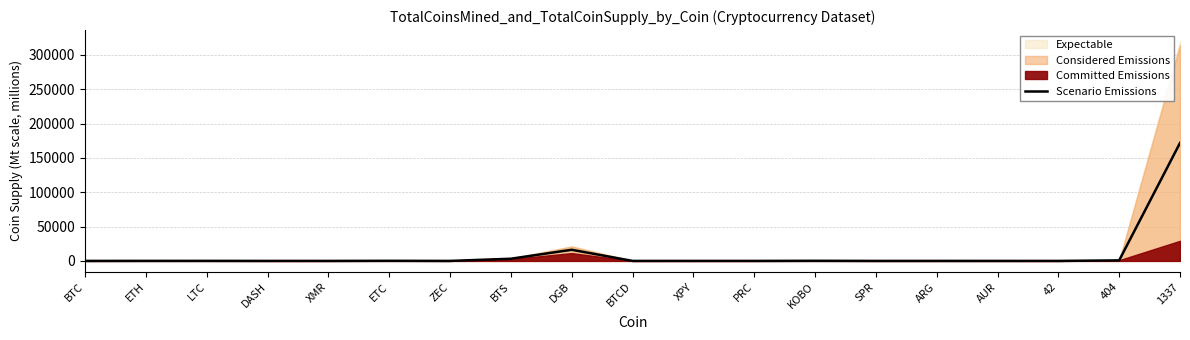

What is the sum of all values?

192530.0